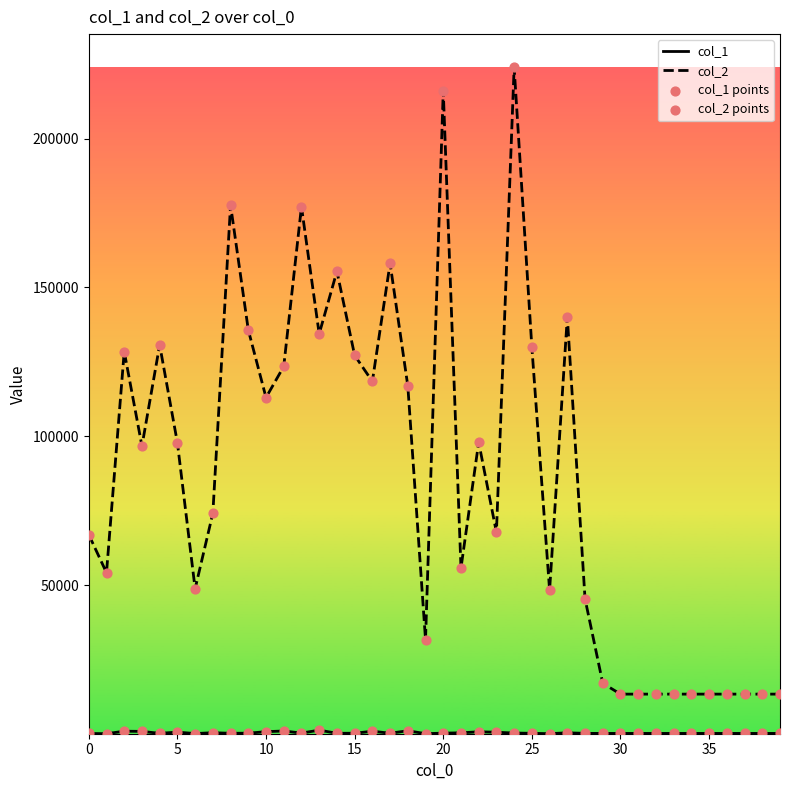

Which series has the largest total across all categories?

col_2